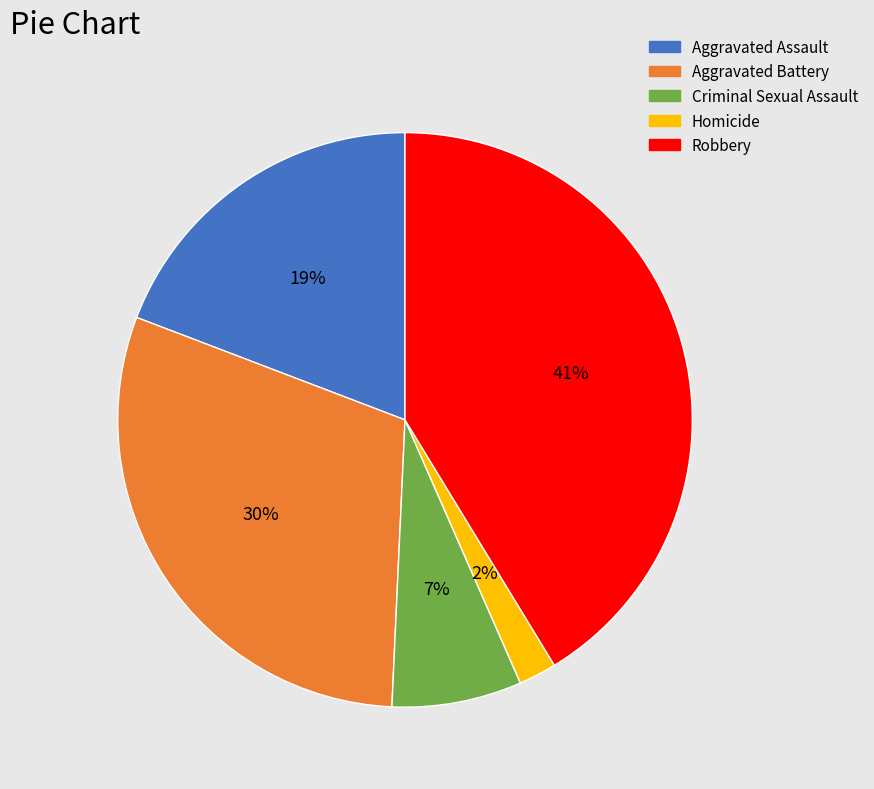

To the nearest percent, what portion does Homicide represent?

2%